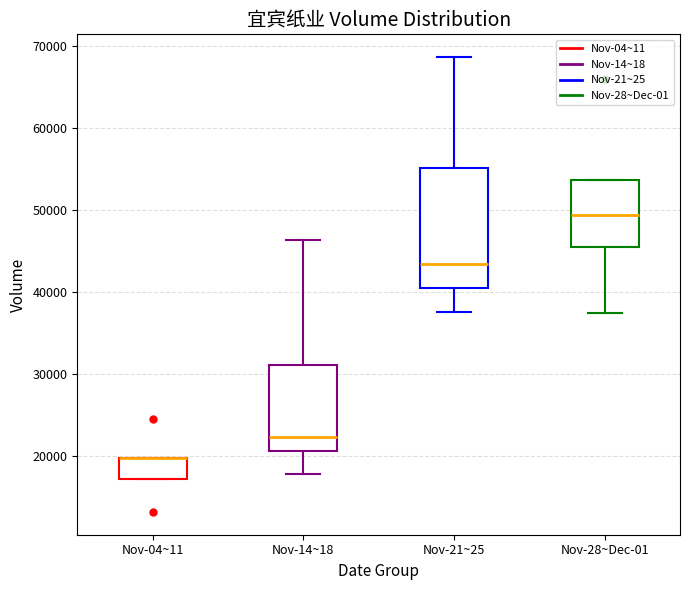

Comparing the boxes themselves (not the whiskers), which one is the tallest?

Nov-21~25